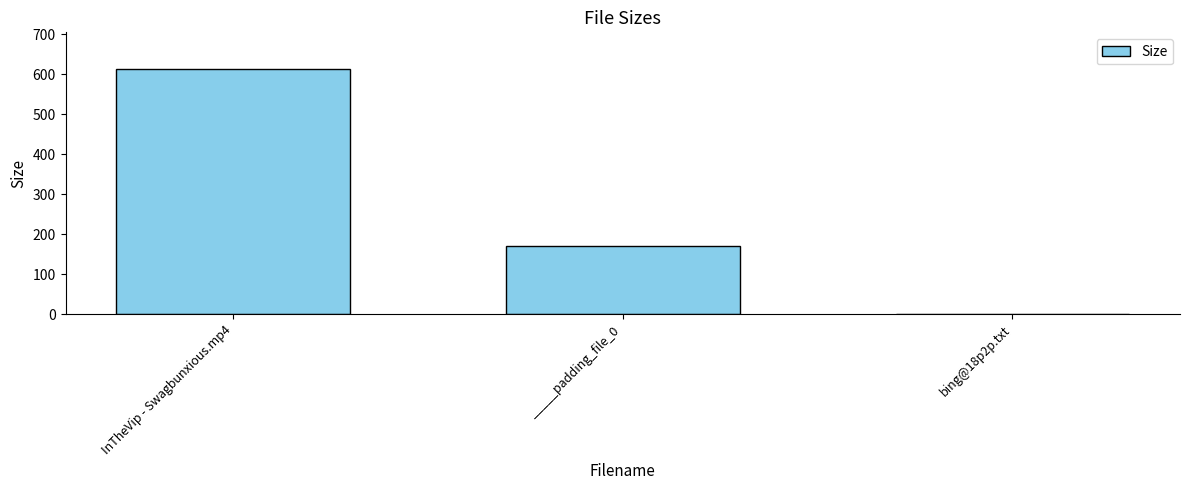

How many series are shown in this chart?

1